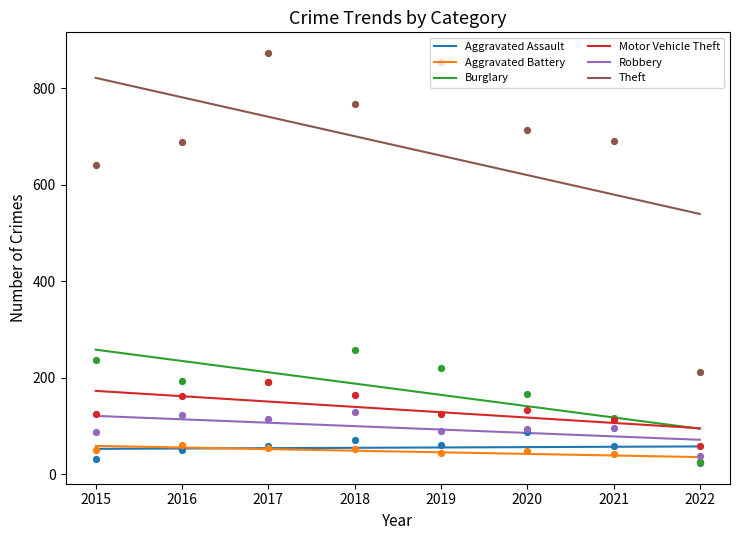

Which series has the widest spread of Y values?

Theft